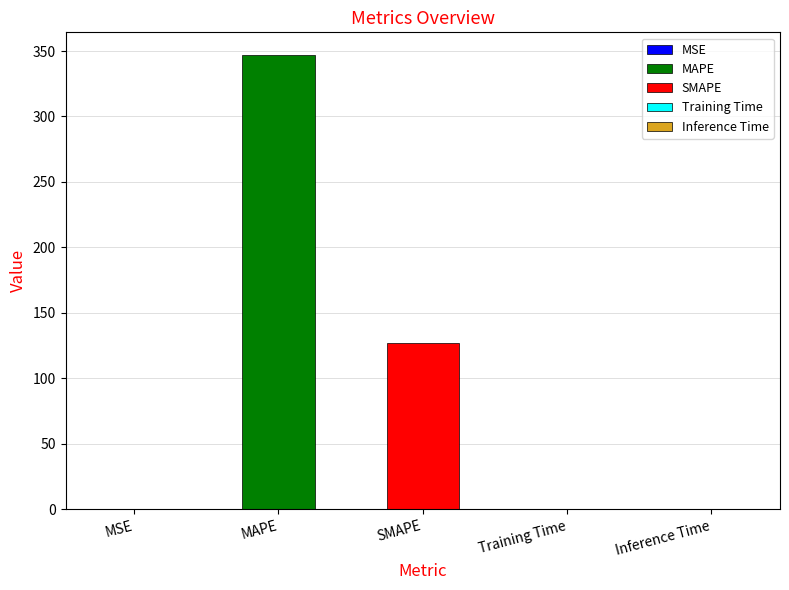

What is the label of the 4th bar from the right?

MAPE